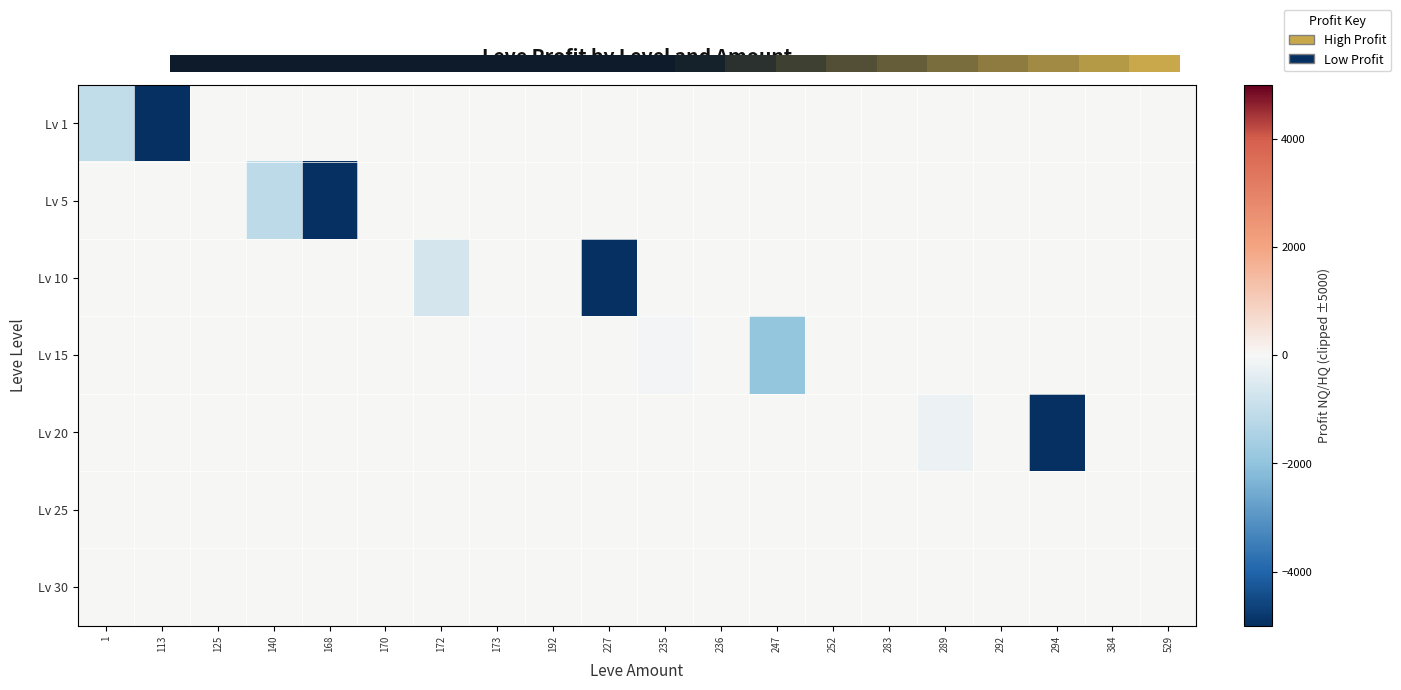

Which category has the lowest value across all series?

168